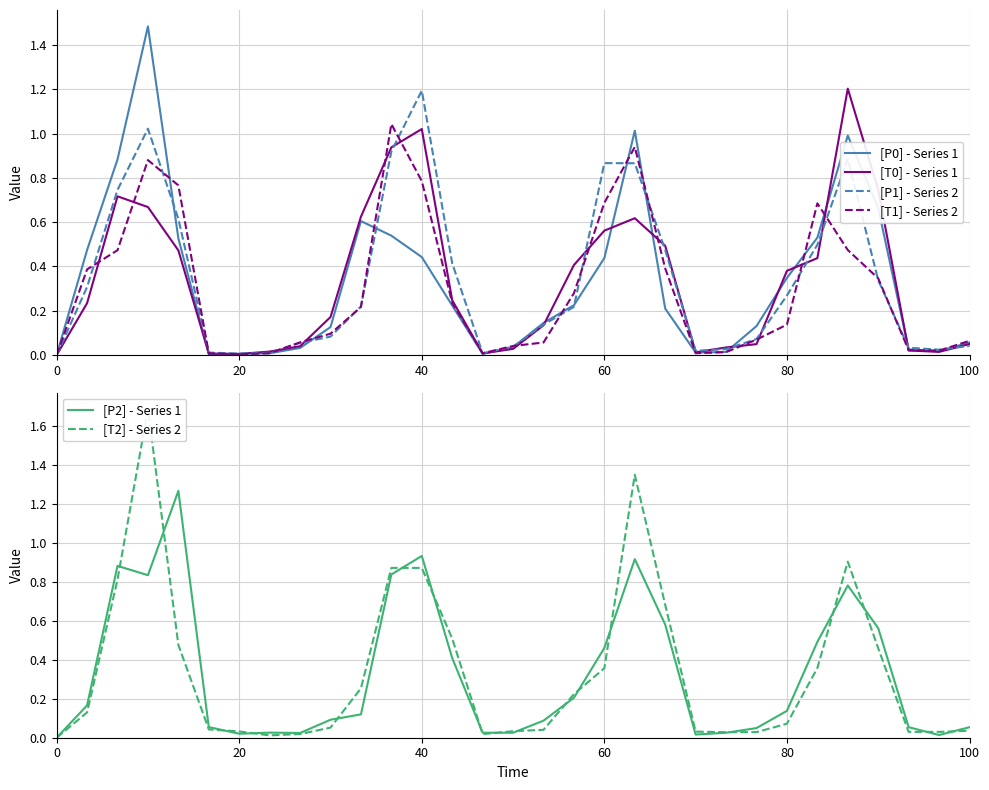

Does the chart have visible grid lines?

Yes